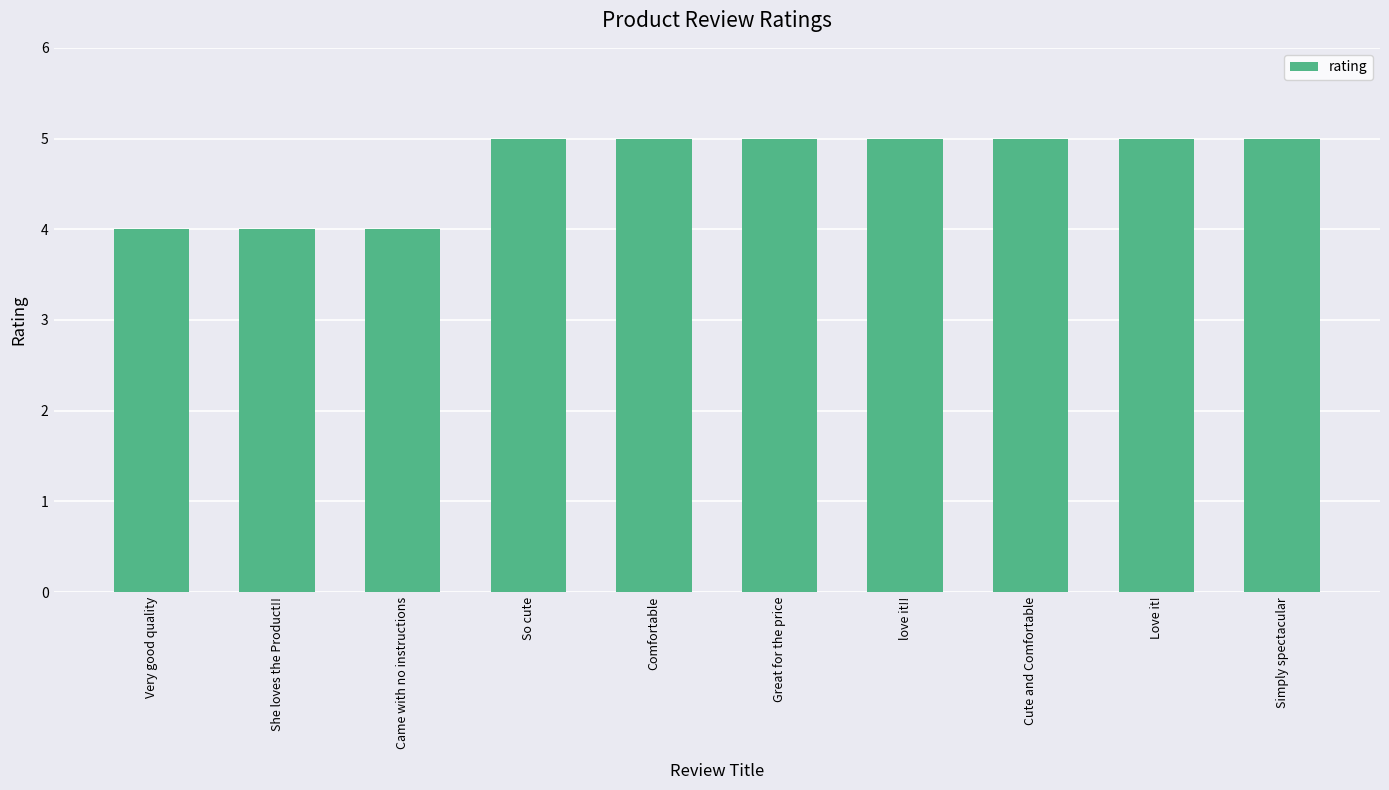

What is the difference between the second highest and second lowest values?

1